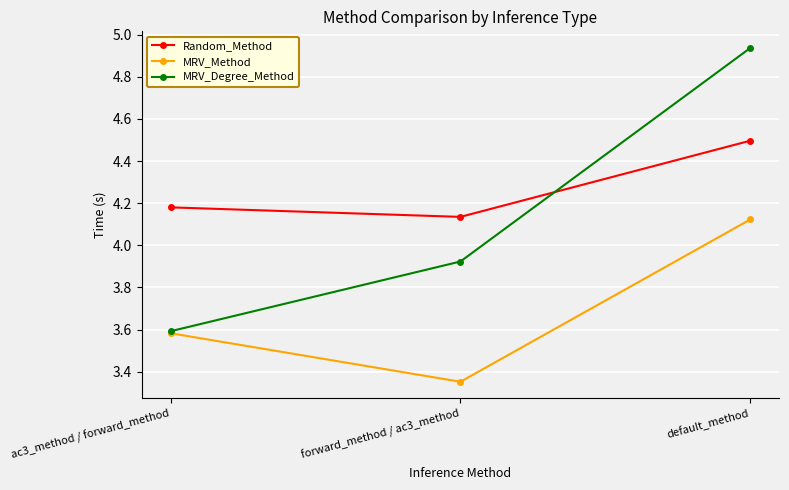

The value of MRV_Degree_Method at ac3_method / forward_method is 6.2. True or false?

False